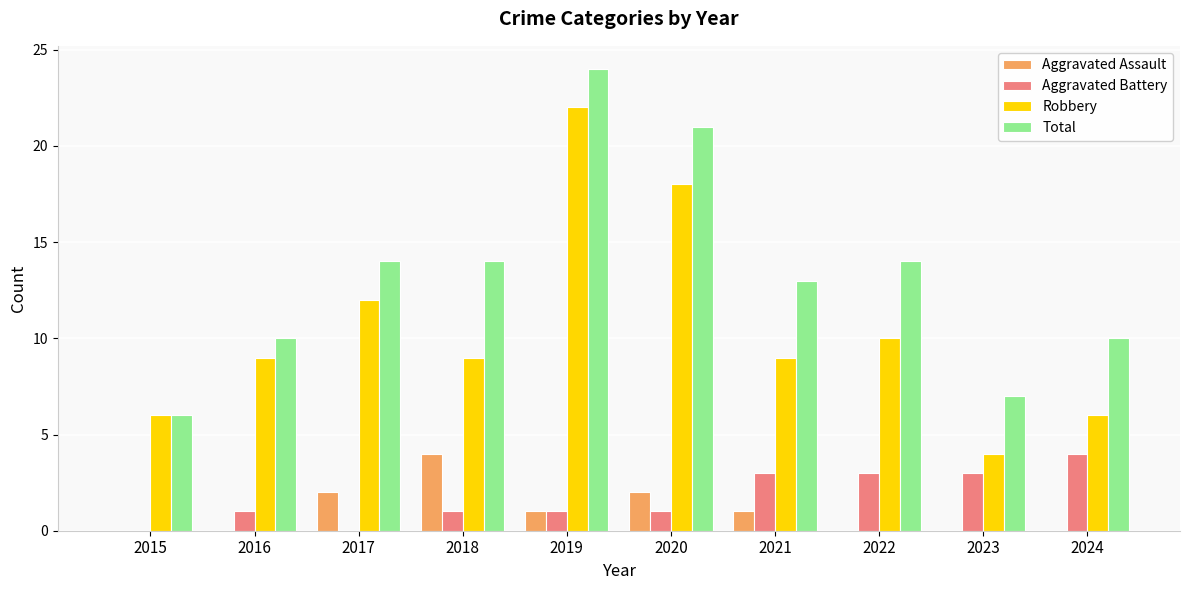

At which category is the sum across all series the highest?

2019